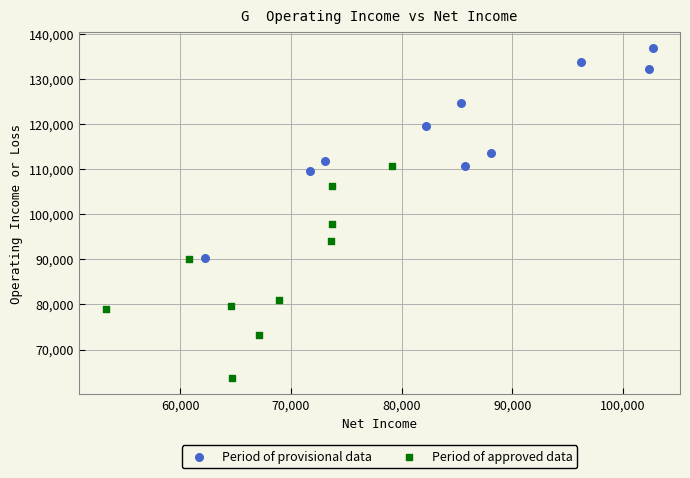

Which series reaches the minimum Y coordinate?

Period of approved data